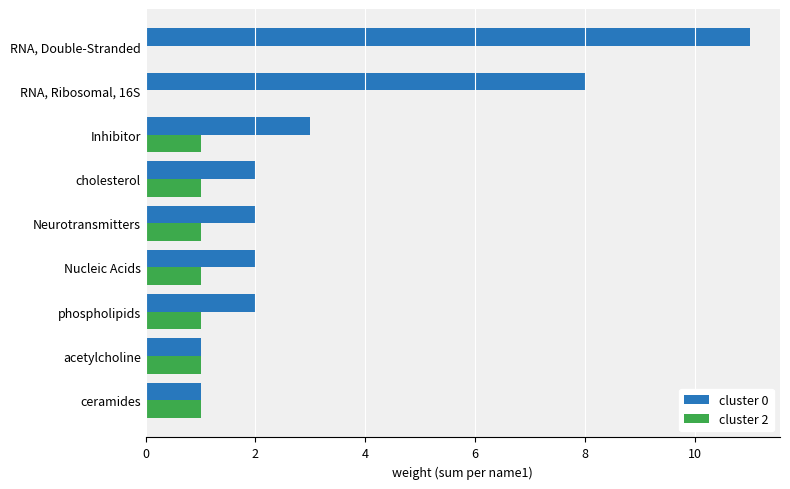

Is it true that cluster 0 equals 11 at RNA, Double-Stranded?

True